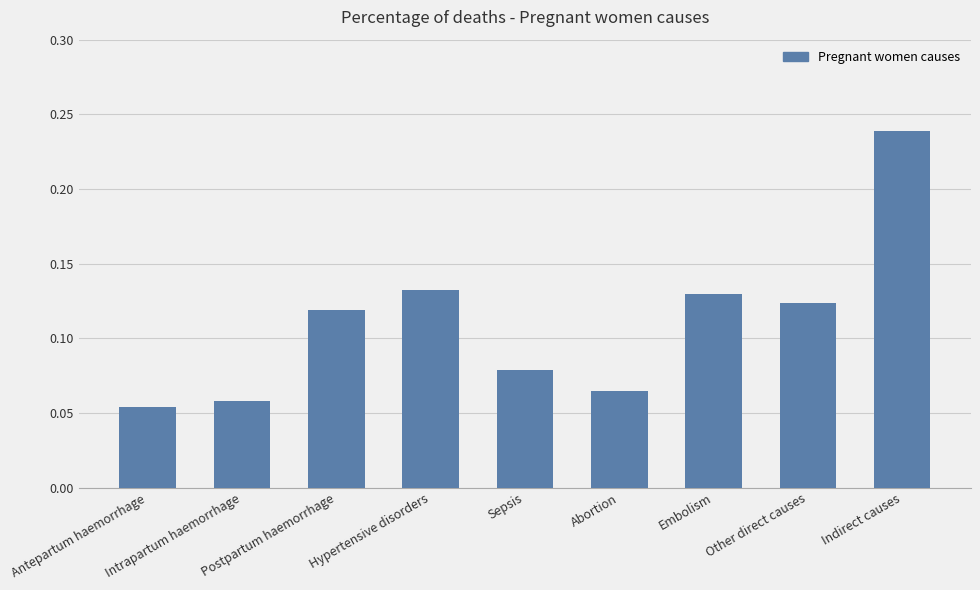

Which category has the lowest value across all series?

Antepartum haemorrhage